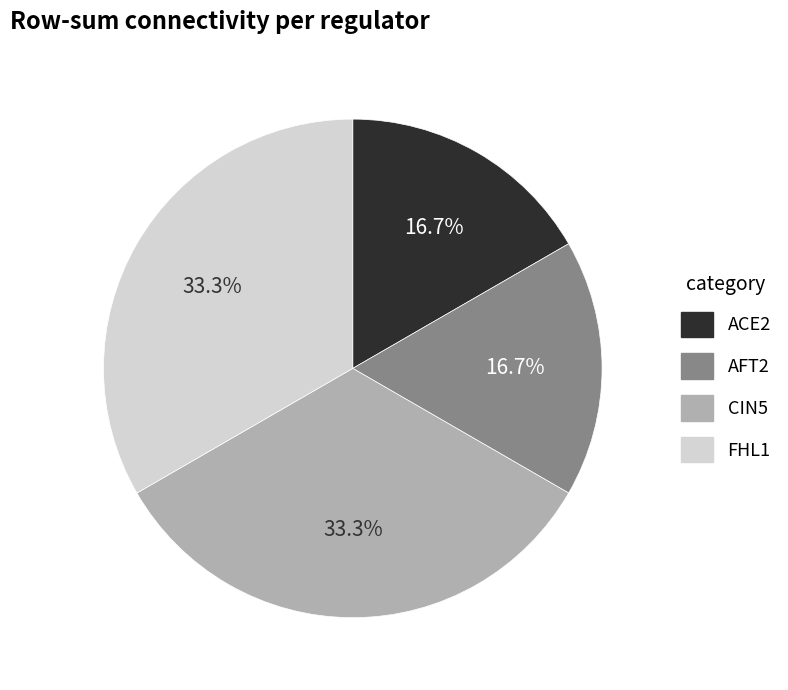

How many slices are in this pie chart?

4